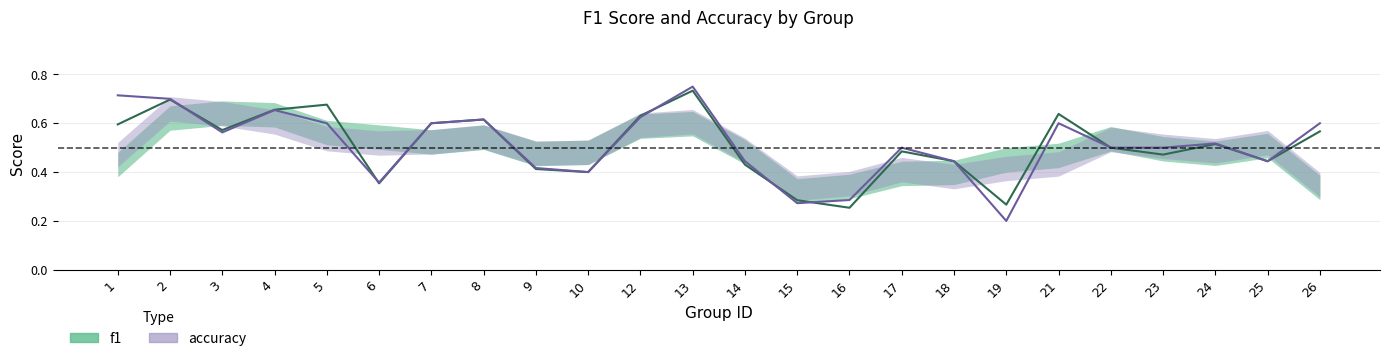

What are all the series names shown in the legend?

f1, accuracy